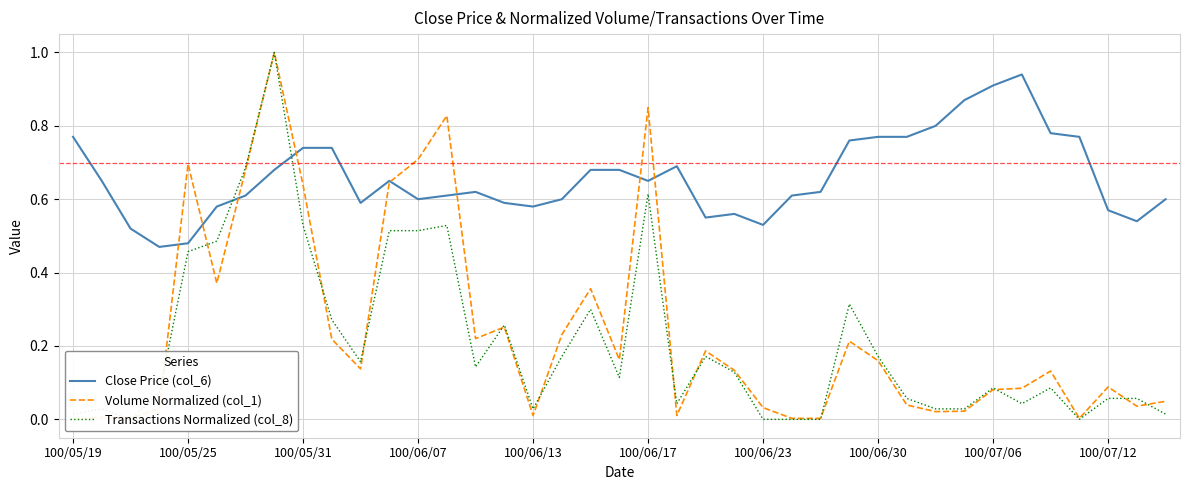

Does the chart display data point markers on the line(s)?

No